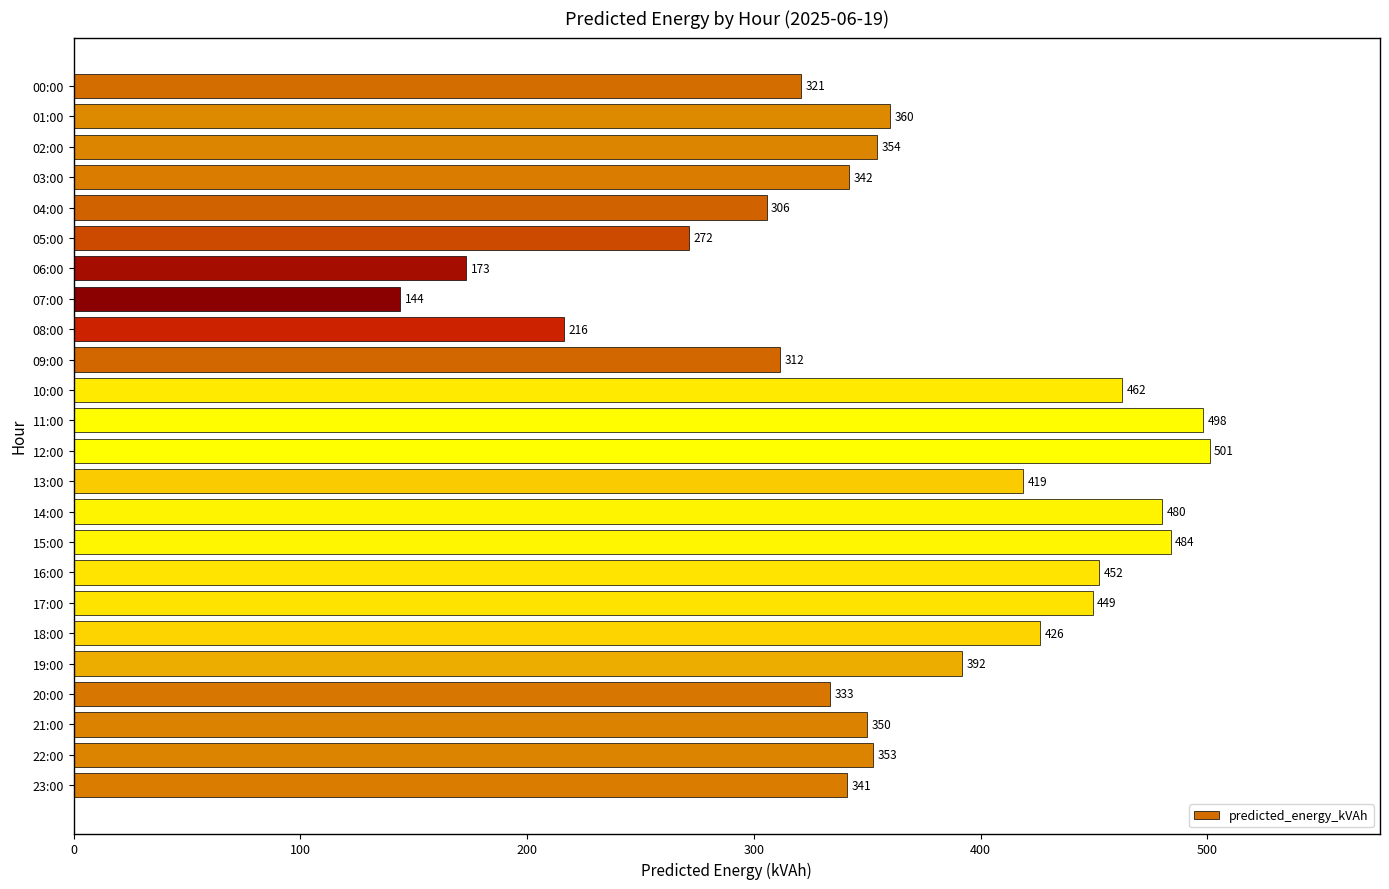

At which category does the chart reach its peak across all series?

12:00